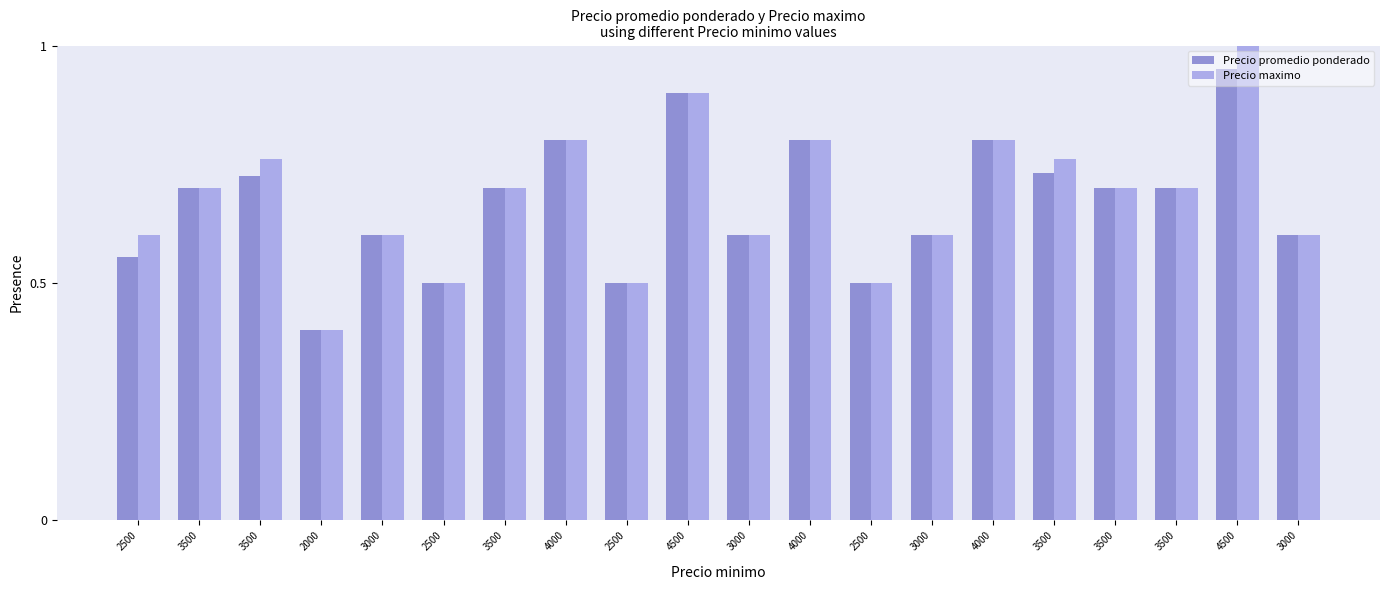

Is the value of Precio maximo at 4000 greater than the value of Precio promedio ponderado at 4000?

No